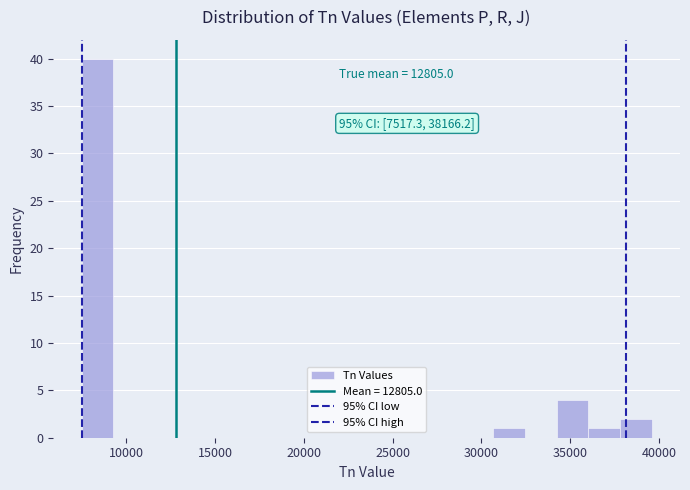

Around what value on the x-axis is the tallest bar? Give the approximate position of its centre, as read against the axis.

8500